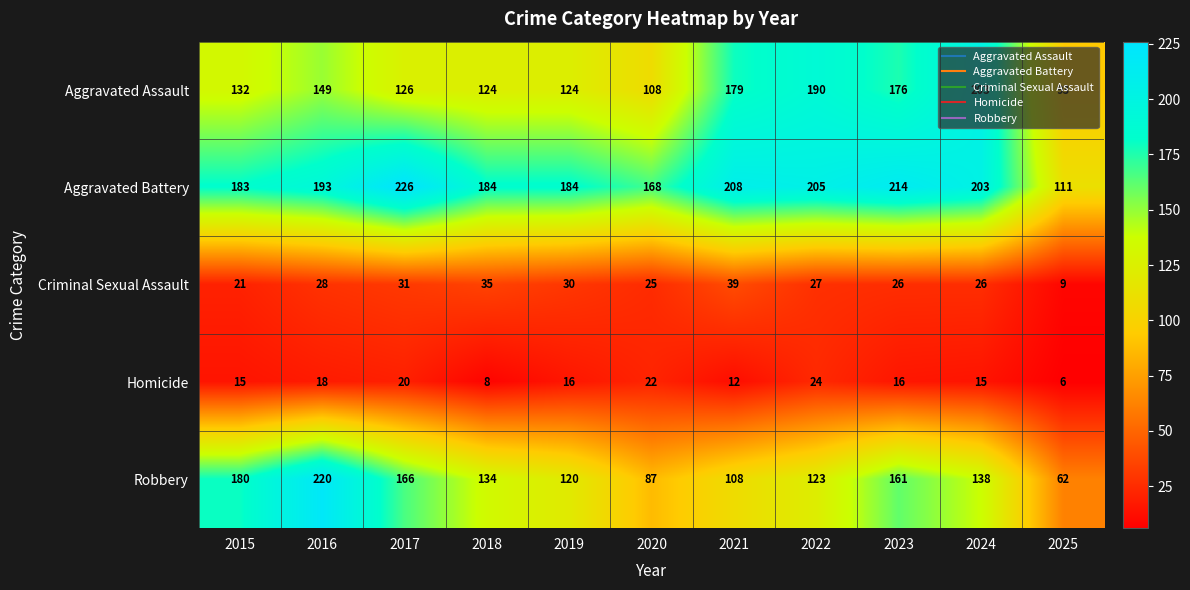

Which series has the largest range (max minus min)?

Robbery